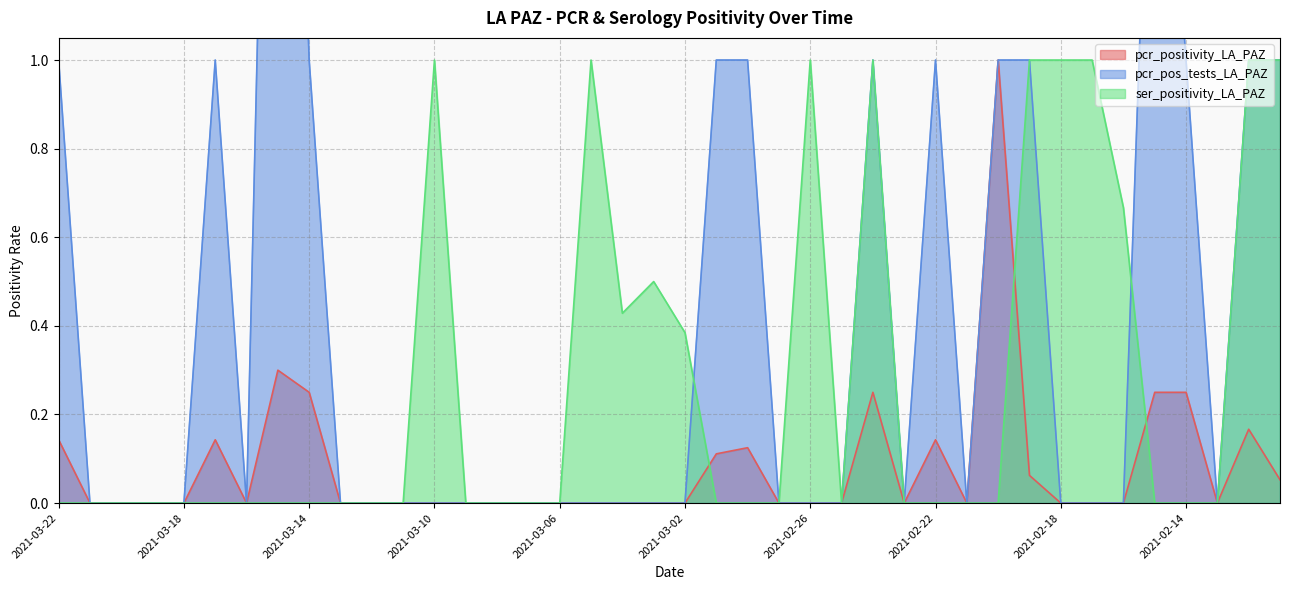

Reading right to left, transcribe all the data shown in this chart.

pcr_positivity_LA_PAZ: 2021-02-11=0.1	2021-02-12=0.2	2021-02-13=0.0	2021-02-14=0.2	2021-02-15=0.2	2021-02-16=0.0	2021-02-17=0.0	2021-02-18=0.0	2021-02-19=0.1	2021-02-20=1.0	2021-02-21=0.0	2021-02-22=0.1	2021-02-23=0.0	2021-02-24=0.2	2021-02-25=0.0	2021-02-26=0.0	2021-02-27=0.0	2021-02-28=0.1	2021-03-01=0.1	2021-03-02=0.0	2021-03-03=0.0	2021-03-04=0.0	2021-03-05=0.0	2021-03-06=0.0	2021-03-07=0.0	2021-03-08=0.0	2021-03-09=0.0	2021-03-10=0.0	2021-03-11=0.0	2021-03-12=0.0	2021-03-13=0.0	2021-03-14=0.2	2021-03-15=0.3	2021-03-16=0.0	2021-03-17=0.1	2021-03-18=0.0	2021-03-19=0.0	2021-03-20=0.0	2021-03-21=0.0	2021-03-22=0.1
pcr_pos_tests_LA_PAZ: 2021-02-11=1.0	2021-02-12=1.0	2021-02-13=0.0	2021-02-14=1.0	2021-02-15=2.0	2021-02-16=0.0	2021-02-17=0.0	2021-02-18=0.0	2021-02-19=1.0	2021-02-20=1.0	2021-02-21=0.0	2021-02-22=1.0	2021-02-23=0.0	2021-02-24=1.0	2021-02-25=0.0	2021-02-26=0.0	2021-02-27=0.0	2021-02-28=1.0	2021-03-01=1.0	2021-03-02=0.0	2021-03-03=0.0	2021-03-04=0.0	2021-03-05=0.0	2021-03-06=0.0	2021-03-07=0.0	2021-03-08=0.0	2021-03-09=0.0	2021-03-10=0.0	2021-03-11=0.0	2021-03-12=0.0	2021-03-13=0.0	2021-03-14=1.0	2021-03-15=3.0	2021-03-16=0.0	2021-03-17=1.0	2021-03-18=0.0	2021-03-19=0.0	2021-03-20=0.0	2021-03-21=0.0	2021-03-22=1.0
ser_positivity_LA_PAZ: 2021-02-11=1.0	2021-02-12=1.0	2021-02-13=0.0	2021-02-14=0.0	2021-02-15=0.0	2021-02-16=0.7	2021-02-17=1.0	2021-02-18=1.0	2021-02-19=1.0	2021-02-20=0.0	2021-02-21=0.0	2021-02-22=0.0	2021-02-23=0.0	2021-02-24=1.0	2021-02-25=0.0	2021-02-26=1.0	2021-02-27=0.0	2021-02-28=0.0	2021-03-01=0.0	2021-03-02=0.4	2021-03-03=0.5	2021-03-04=0.4	2021-03-05=1.0	2021-03-06=0.0	2021-03-07=0.0	2021-03-08=0.0	2021-03-09=0.0	2021-03-10=1.0	2021-03-11=0.0	2021-03-12=0.0	2021-03-13=0.0	2021-03-14=0.0	2021-03-15=0.0	2021-03-16=0.0	2021-03-17=0.0	2021-03-18=0.0	2021-03-19=0.0	2021-03-20=0.0	2021-03-21=0.0	2021-03-22=0.0